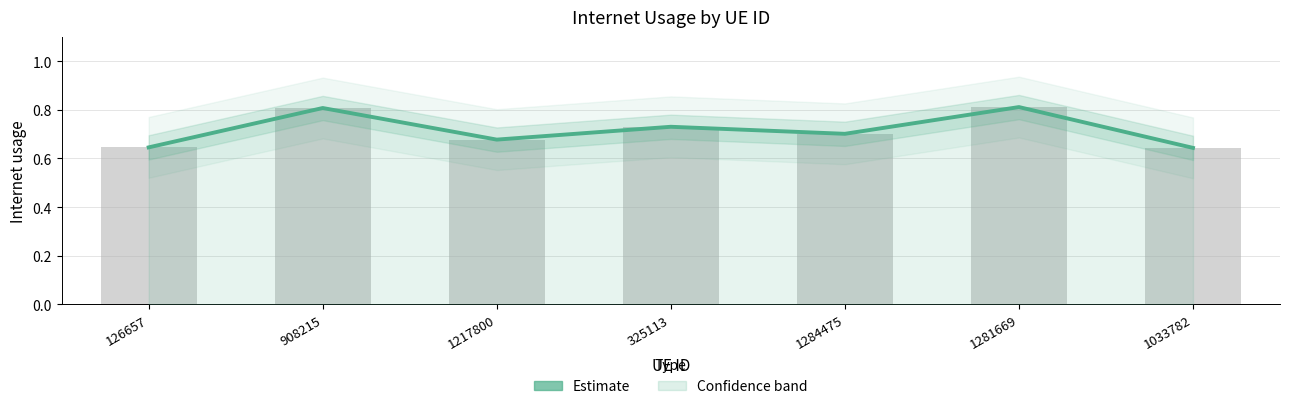

The chart shows a value of 0.6 at 908215. True or false?

False